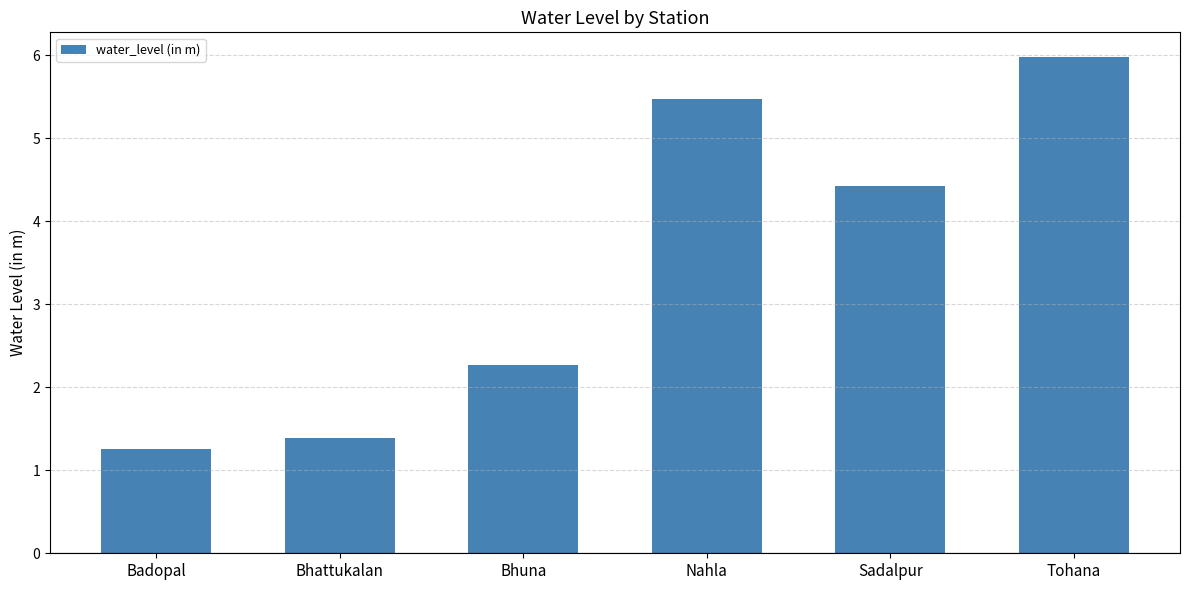

Is it true that the value at Sadalpur is 4.4?

True